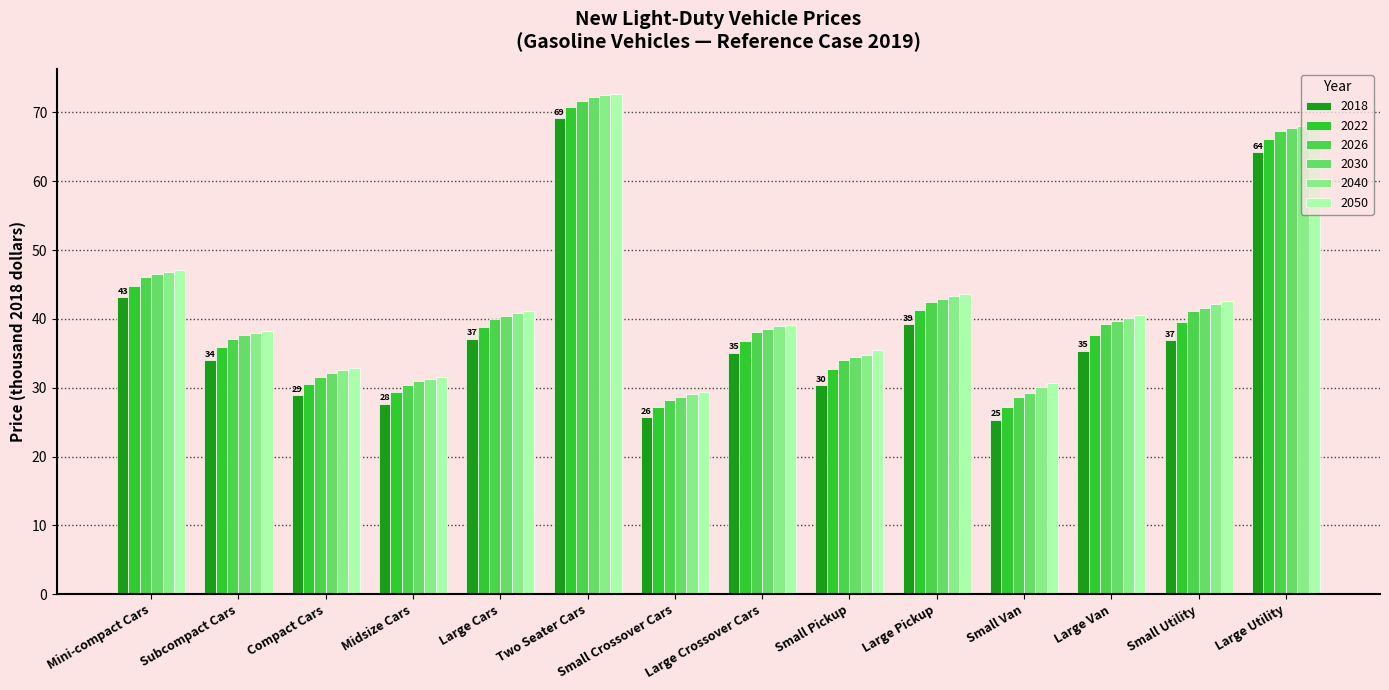

What is the difference between the highest and lowest values at Two Seater Cars?

3.5